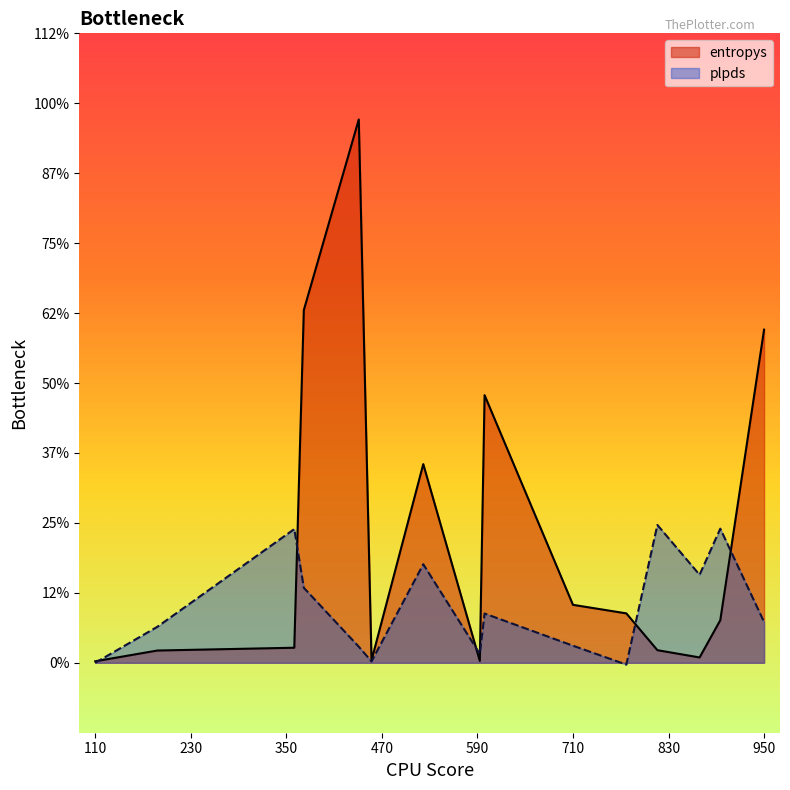

How many distinct data groups are displayed?

2